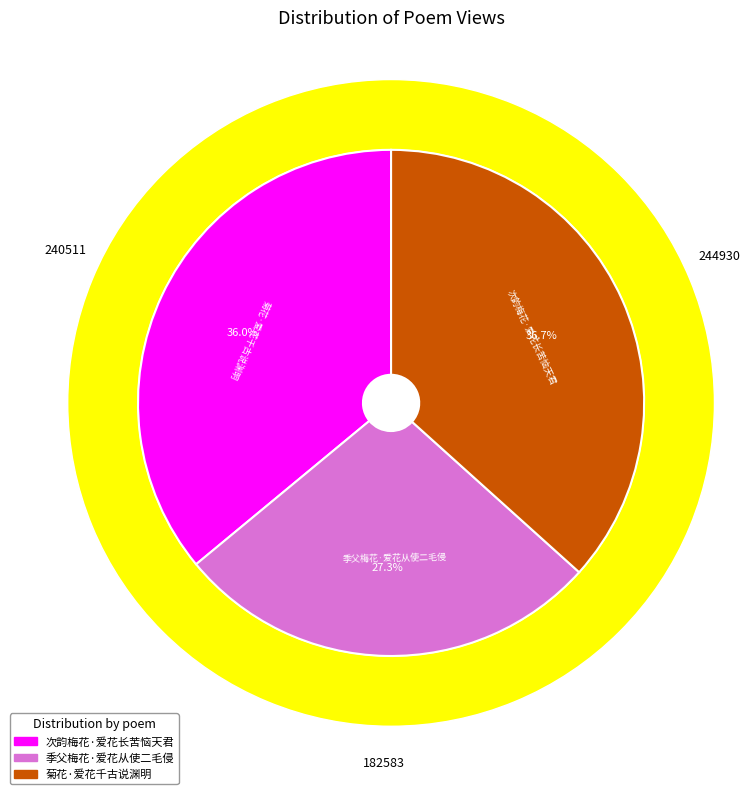

Which slice is the smallest?

季父梅花·爱花从使二毛侵